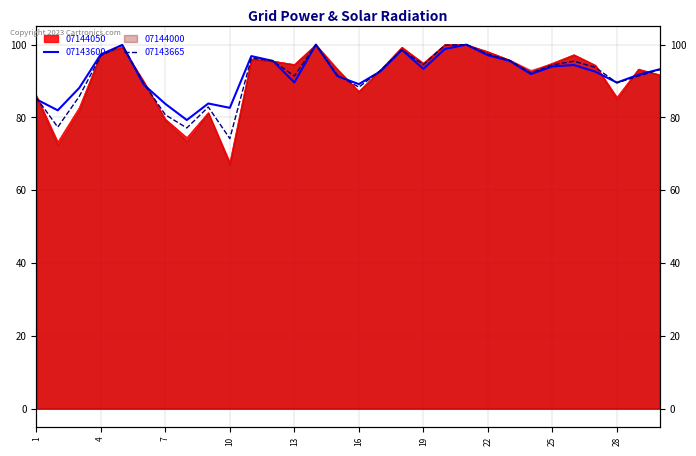

Where is 07144050 nearest to the value 83?

3